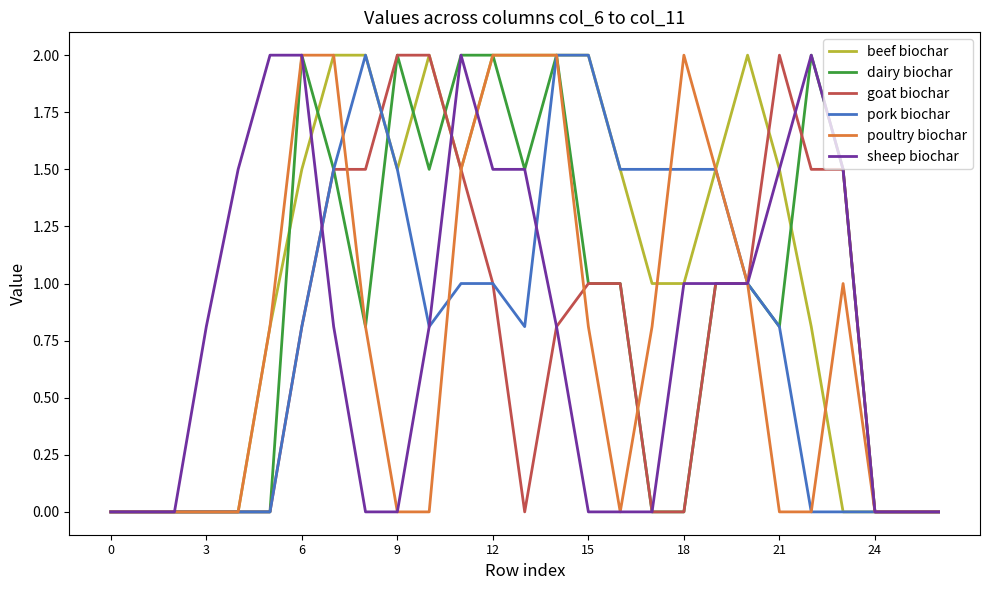

How many series are shown in this chart?

6